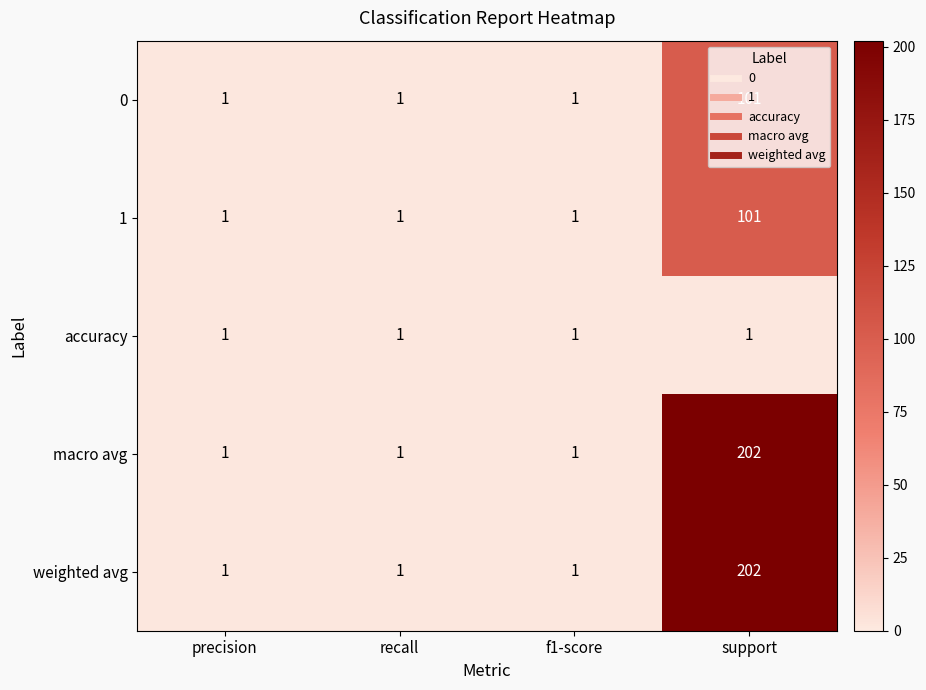

What is the difference between the maximum and minimum values in the 0 series?

100